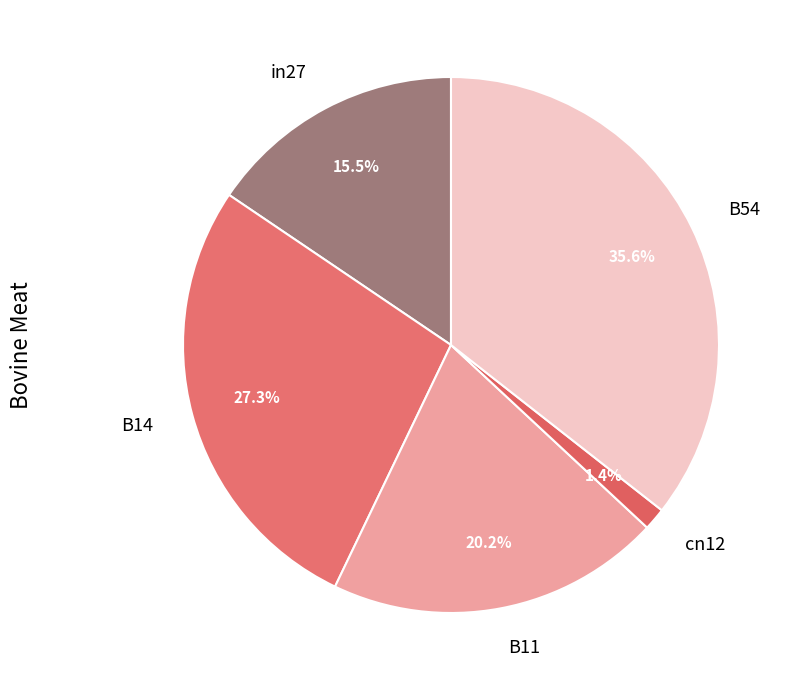

Which slice is the largest?

B54